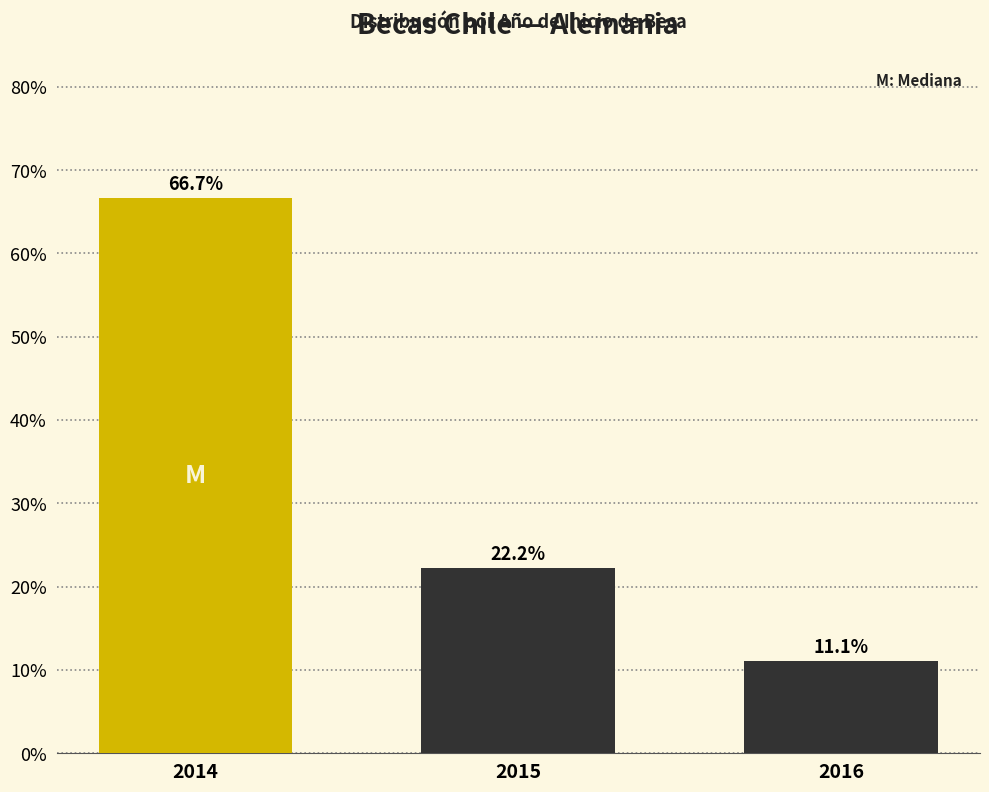

Reading left to right, extract all data points from this chart.

66.7	22.2	11.1